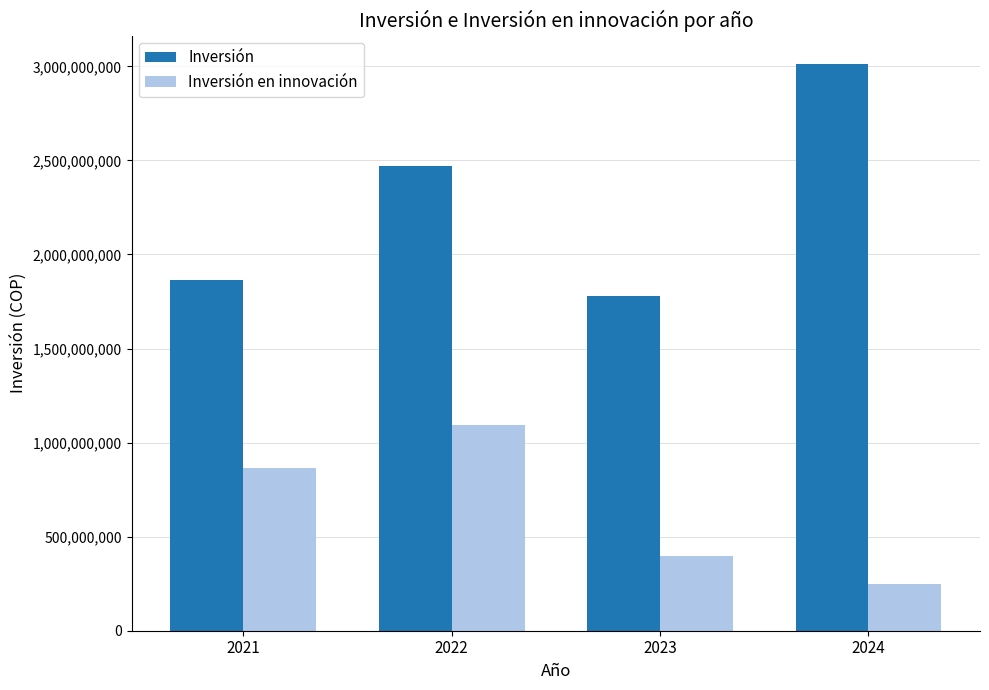

List the labels in order of Inversión value, smallest first.

2023, 2021, 2022, 2024